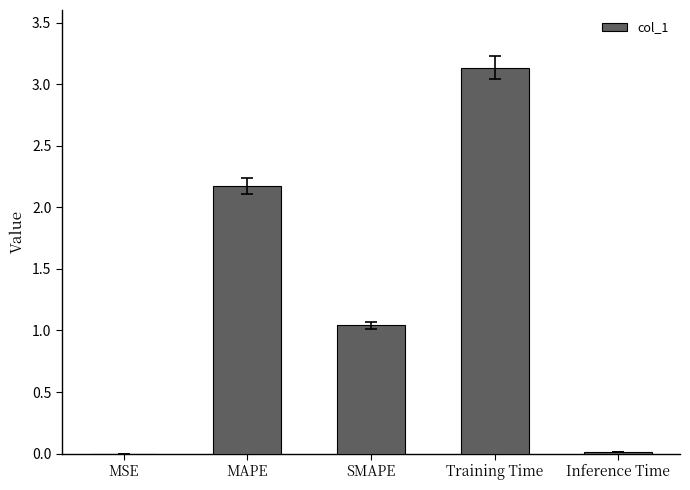

Which category has the highest value across all series?

Training Time